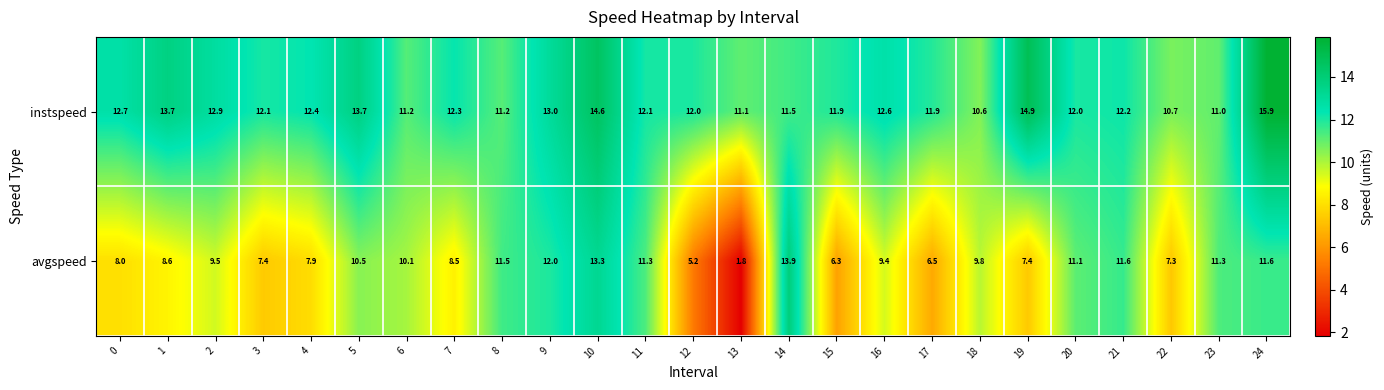

Read the instspeed value at 11.

12.1